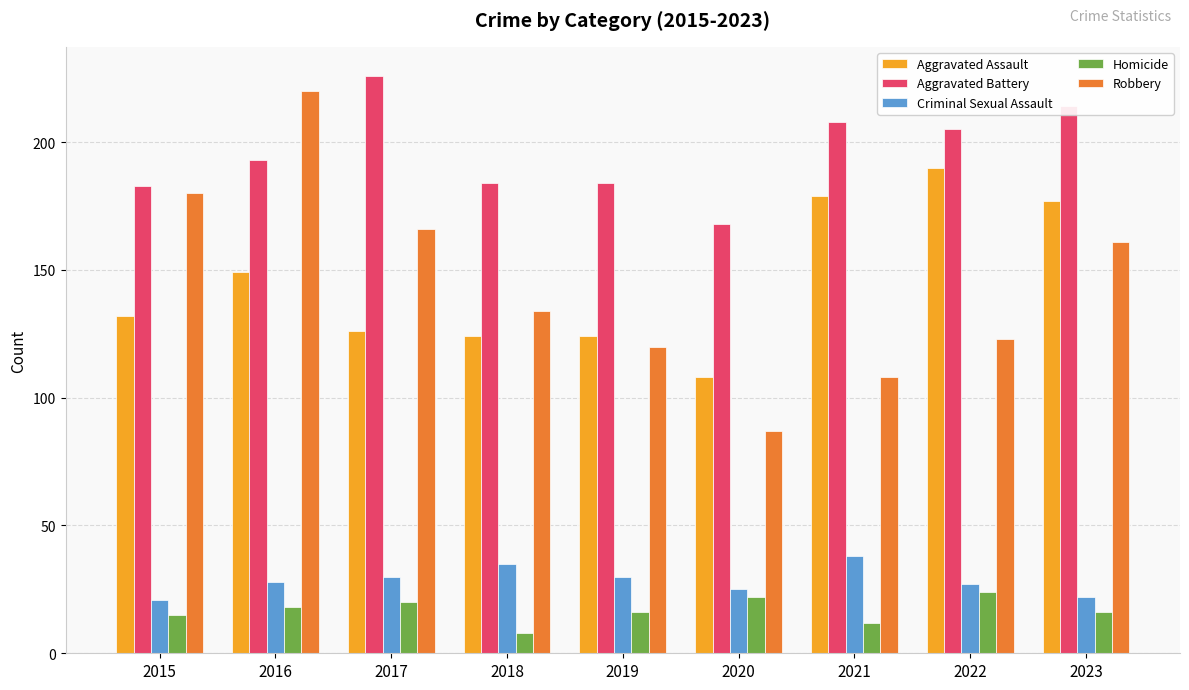

What are all the series names shown in the legend?

Aggravated Assault, Aggravated Battery, Criminal Sexual Assault, Homicide, Robbery